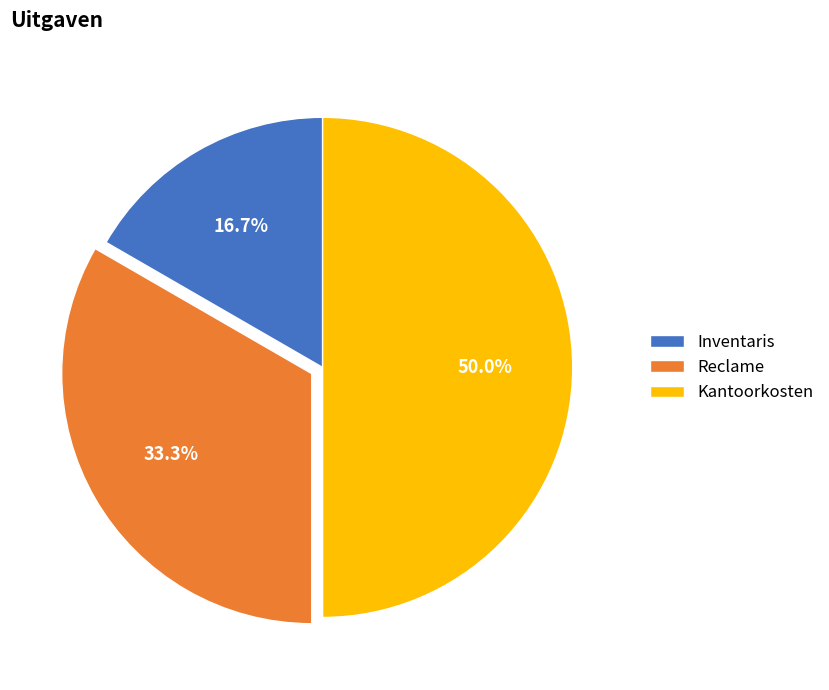

To the nearest percent, what is the difference between the largest and smallest slice percentages?

33%